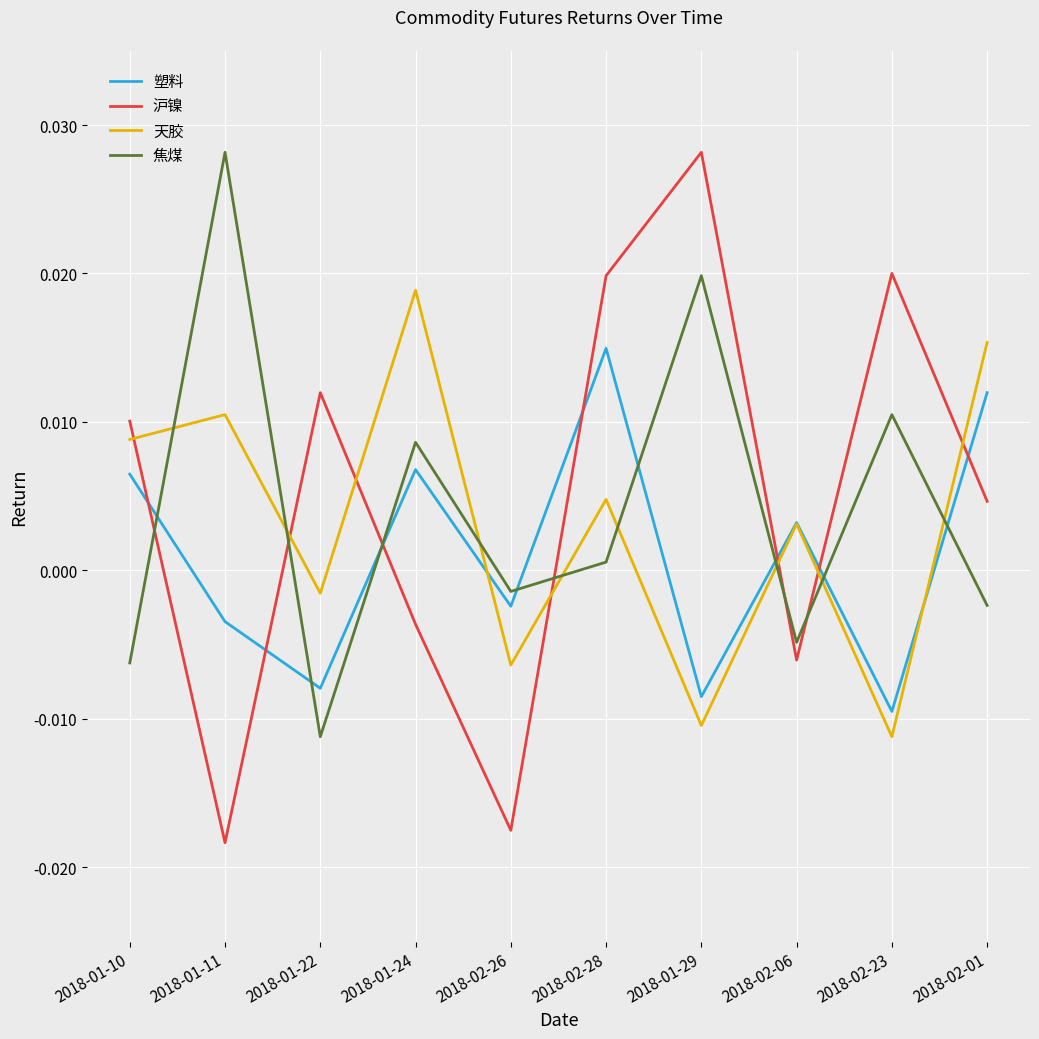

Where do 塑料 and 焦煤 first cross each other?

2018-01-10 and 2018-01-11